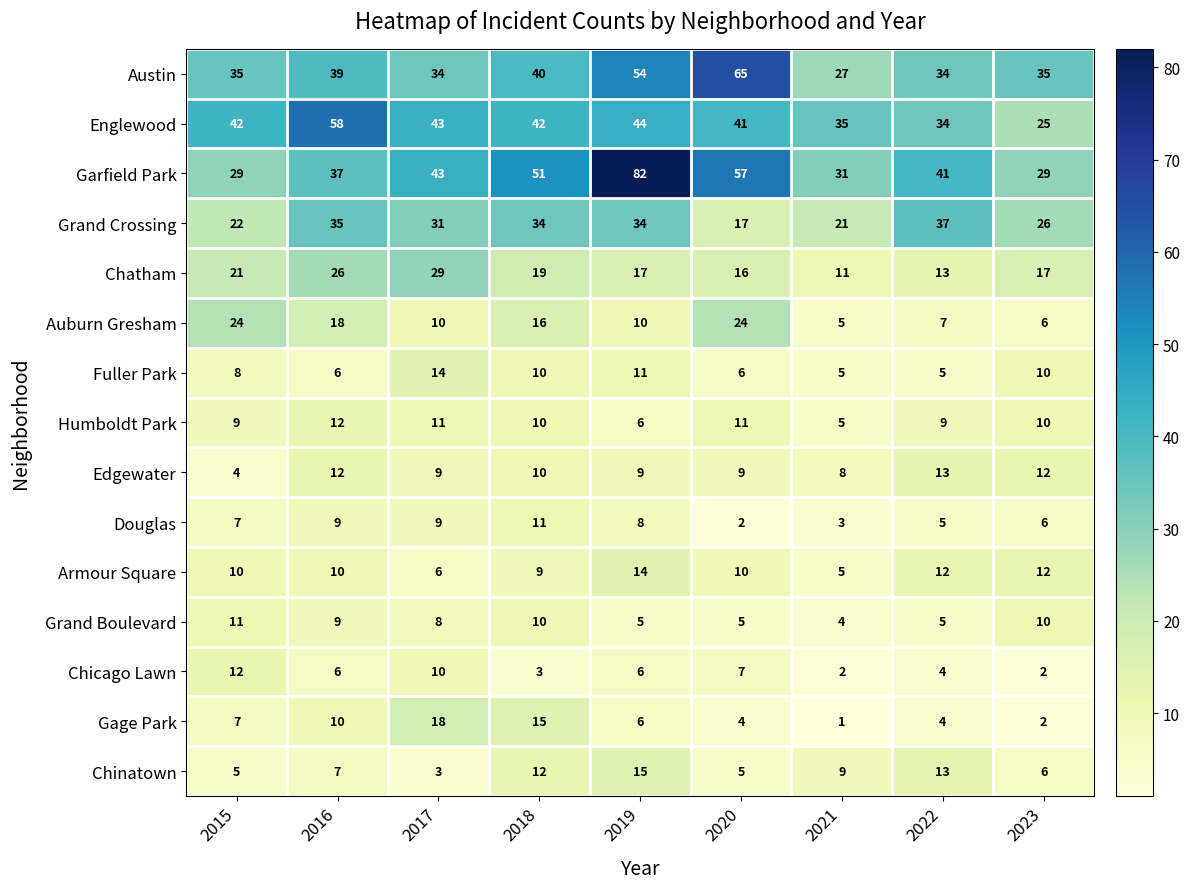

Read the Chinatown value at 2016, to the nearest 5.

5